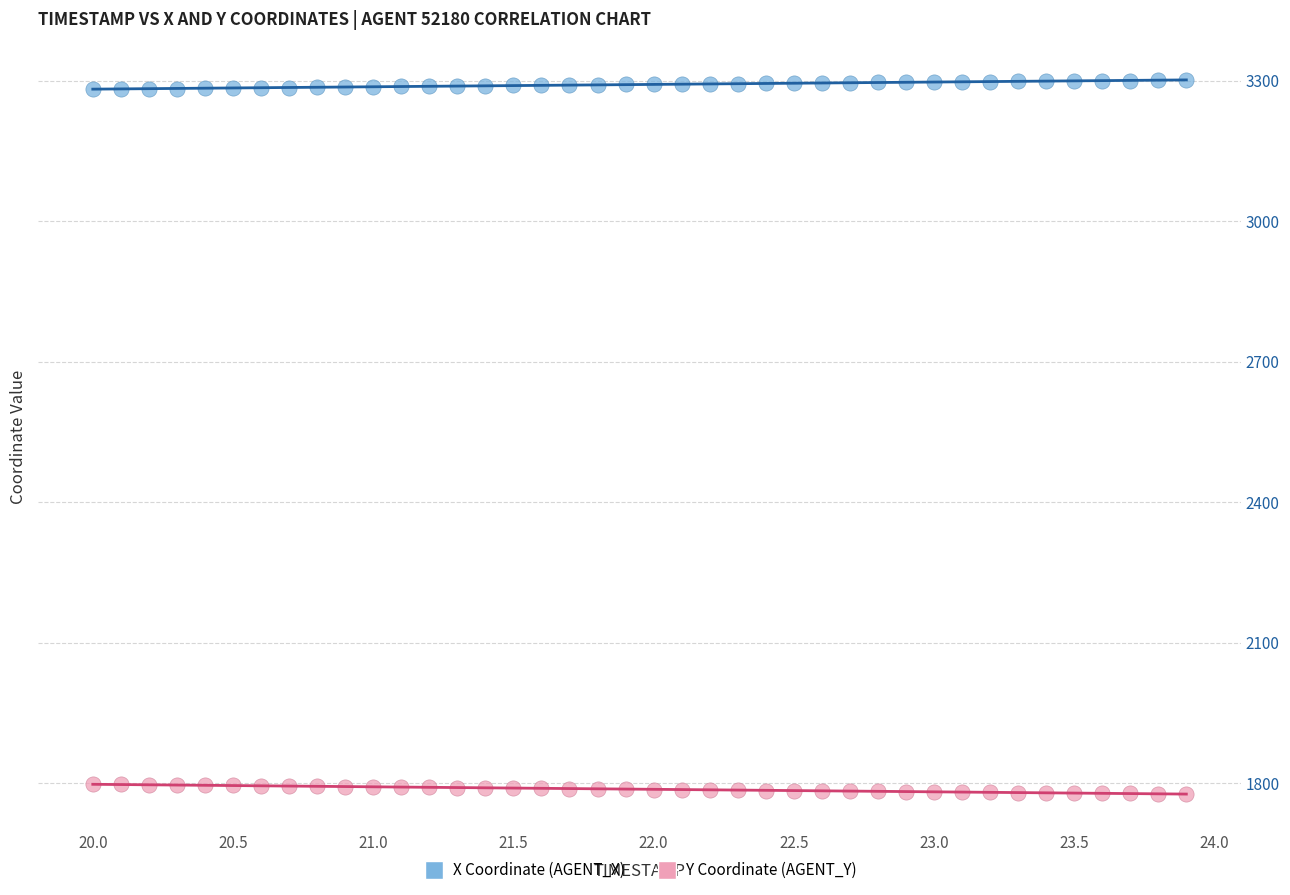

Which series contains the lowest Y value?

Y Coordinate (AGENT_Y)